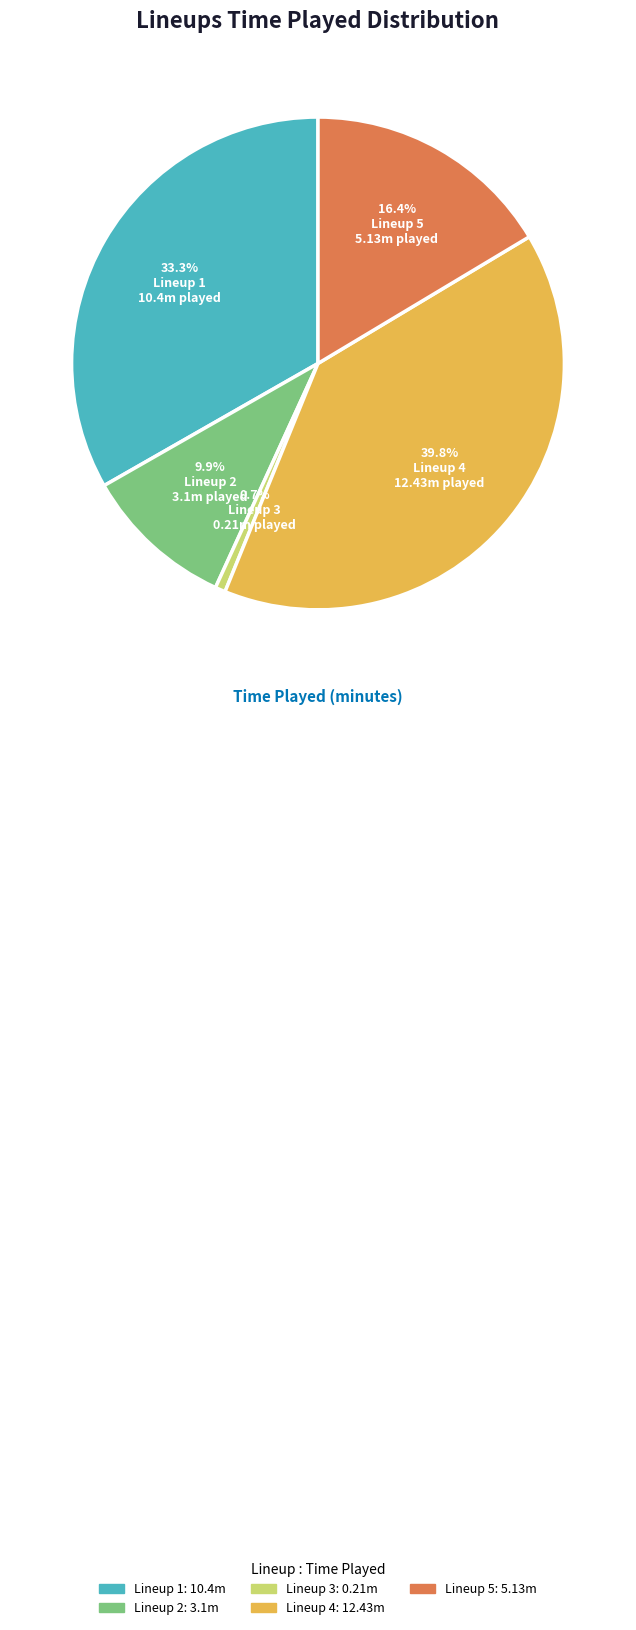

Count the number of slices in the pie.

5